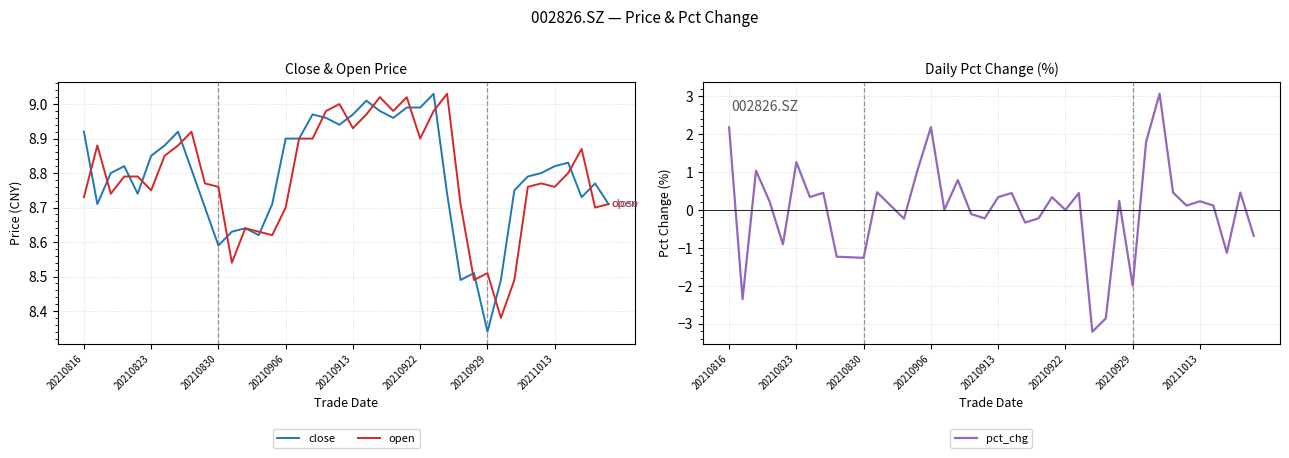

The value of open at 13 is 8.6. True or false?

True